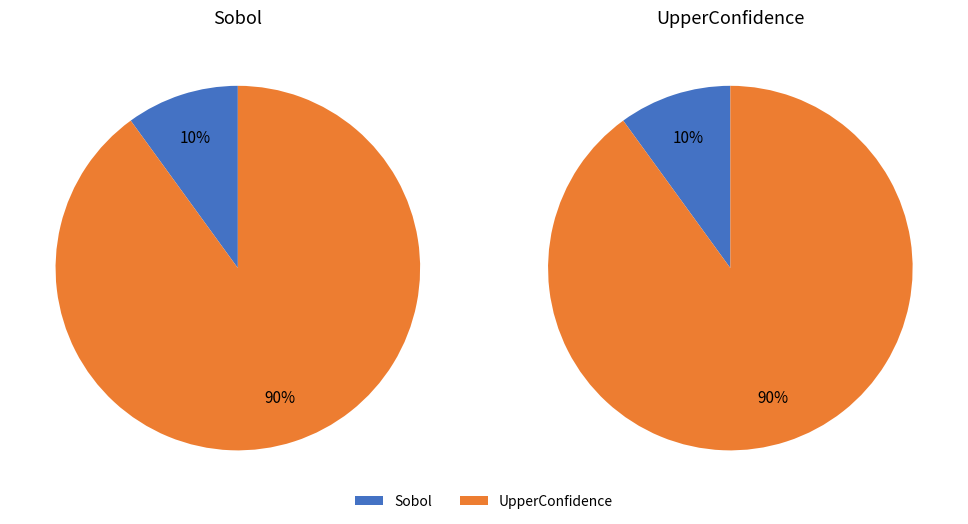

Between Sobol and UpperConfidence, which is larger?

UpperConfidence